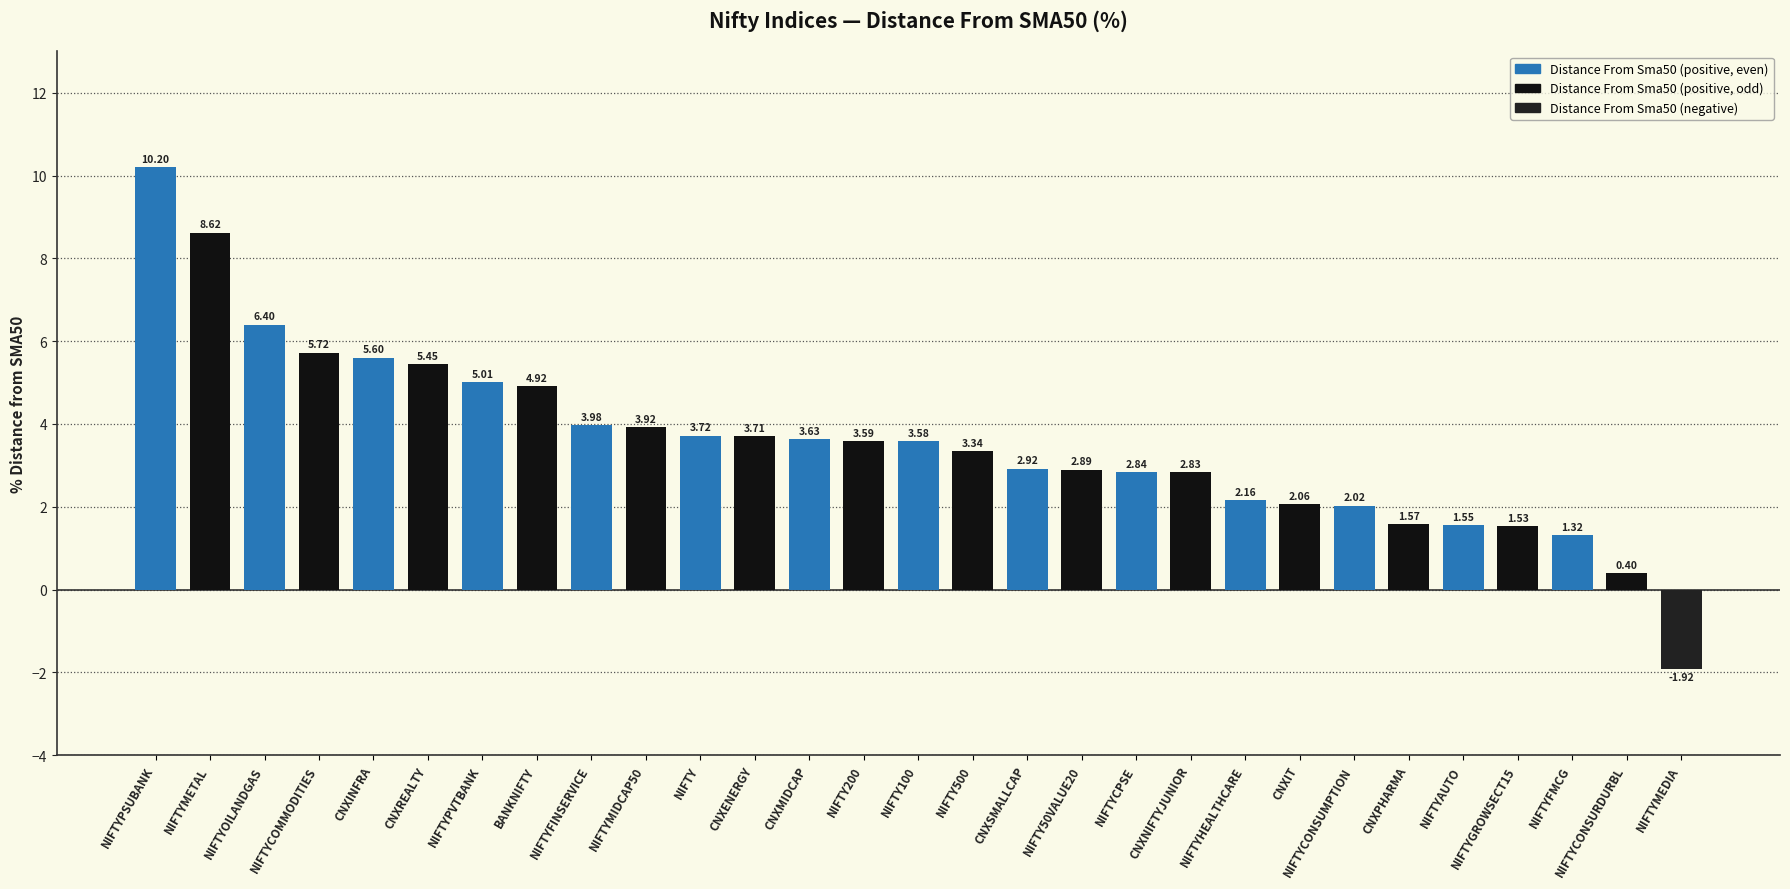

Between NIFTYMIDCAP50 and NIFTYCOMMODITIES, which is larger?

NIFTYCOMMODITIES